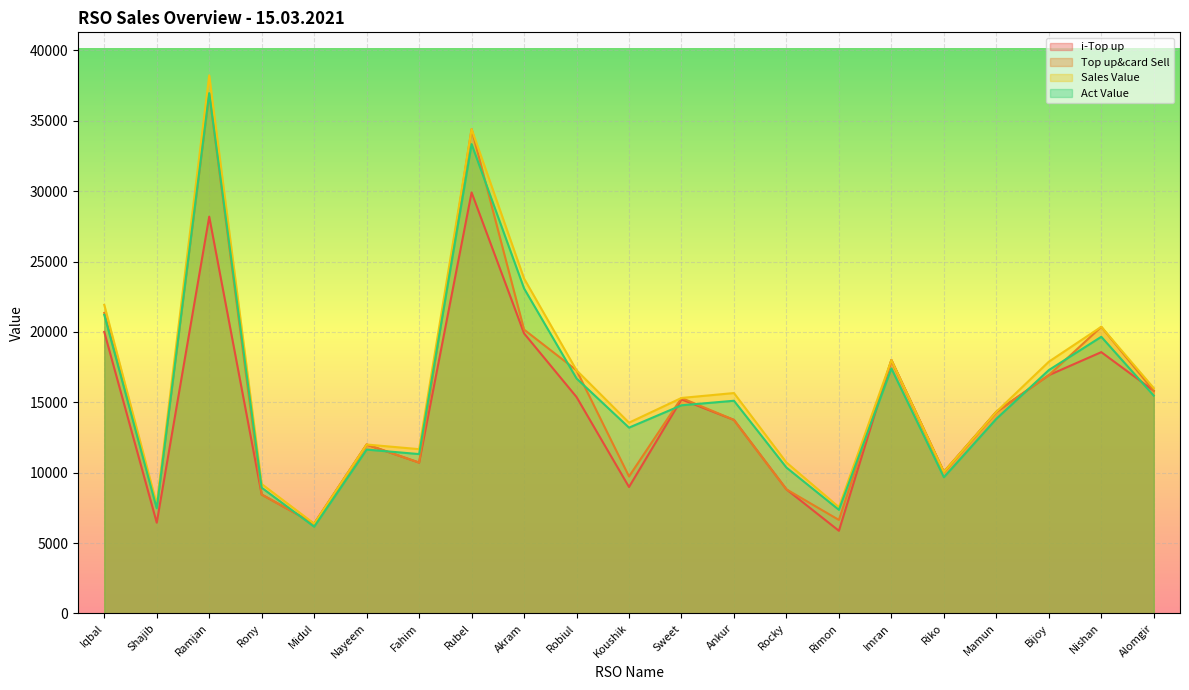

List the labels in order of Top up&card Sell value, largest first.

Ramjan, Rubel, Iqbal, Nishan, Akram, Imran, Robiul, Bijoy, Alomgir, Sweet, Mamun, Ankur, Nayeem, Fahim, Riko, Koushik, Rocky, Rony, Shajib, Rimon, Midul